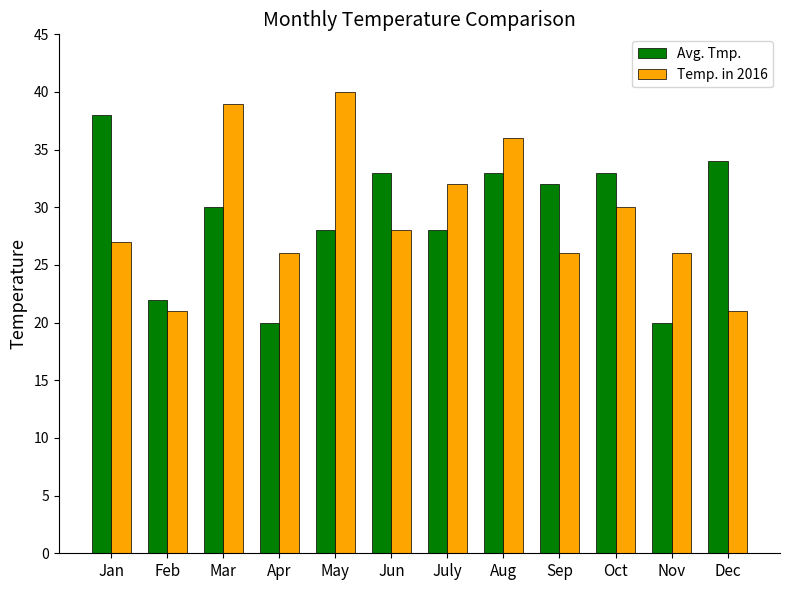

Is it true that Avg. Tmp. equals 30 at Mar?

True